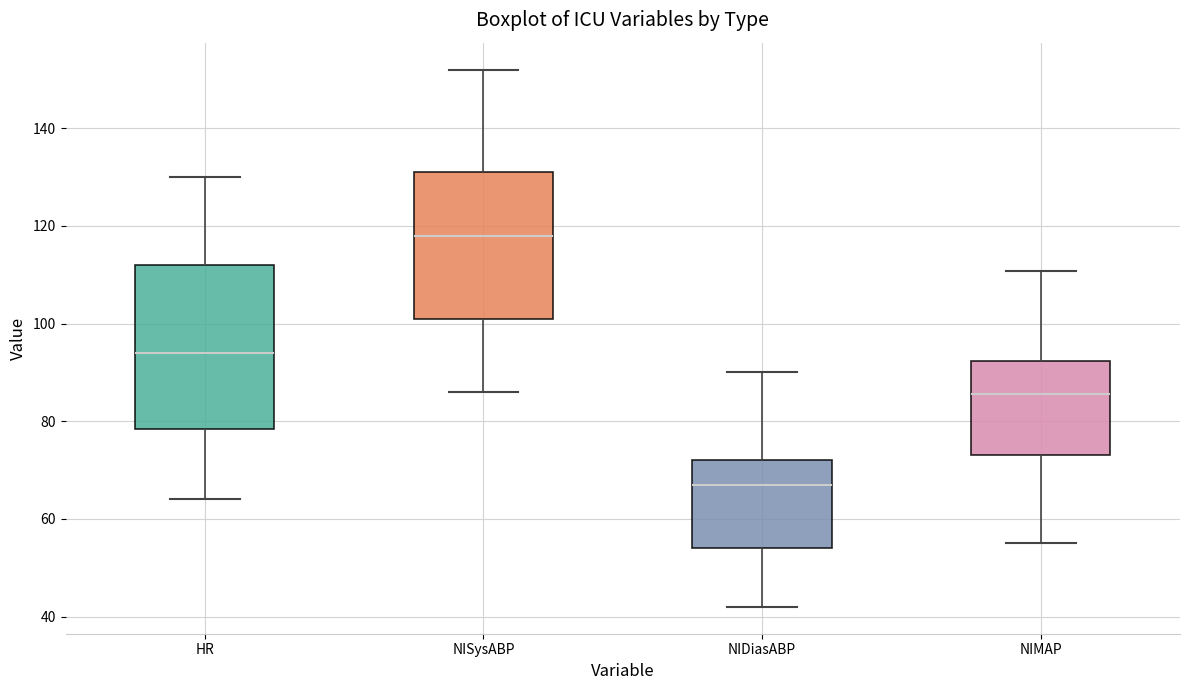

Reading left to right, read every box against the y-axis: the position of its median line, the range the box covers, and the ends of its whiskers. The values are not printed on the chart, so give them approximately, as read against the axis.

HR: median 94, box 78 to 112, whiskers 64 to 130
NISysABP: median 118, box 102 to 132, whiskers 86 to 152
NIDiasABP: median 68, box 54 to 72, whiskers 42 to 90
NIMAP: median 86, box 74 to 92, whiskers 56 to 110